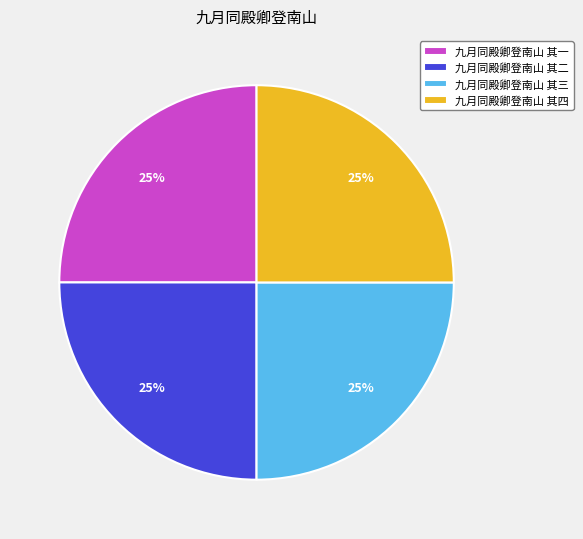

What is the ratio of the value at 九月同殿卿登南山 其二 to the value at 九月同殿卿登南山 其一?

1.0